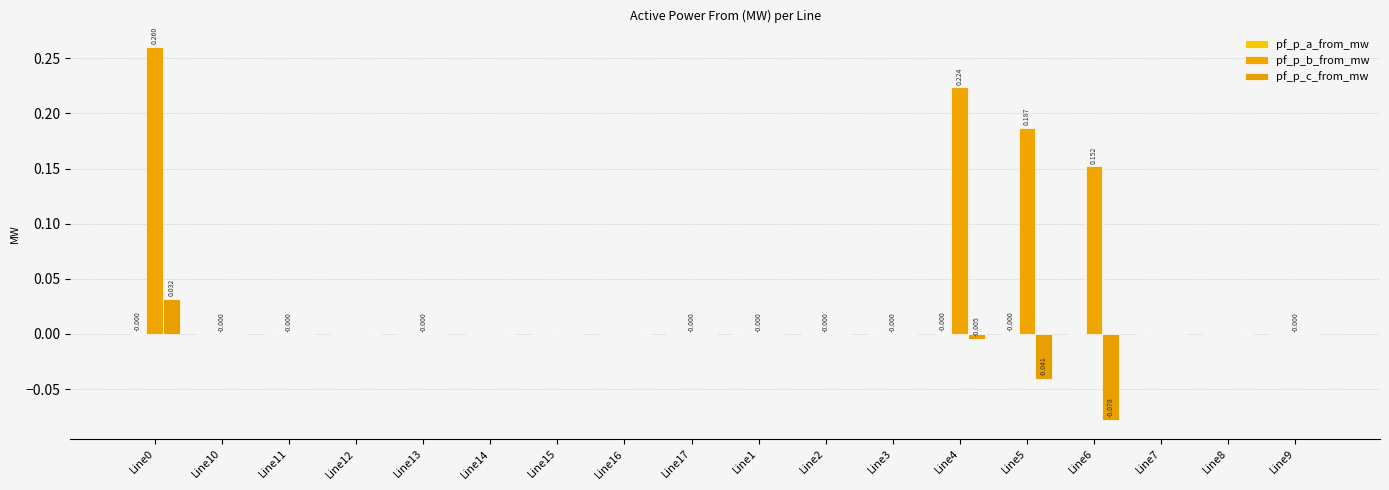

At which label is pf_p_a_from_mw closest to 0?

Line12